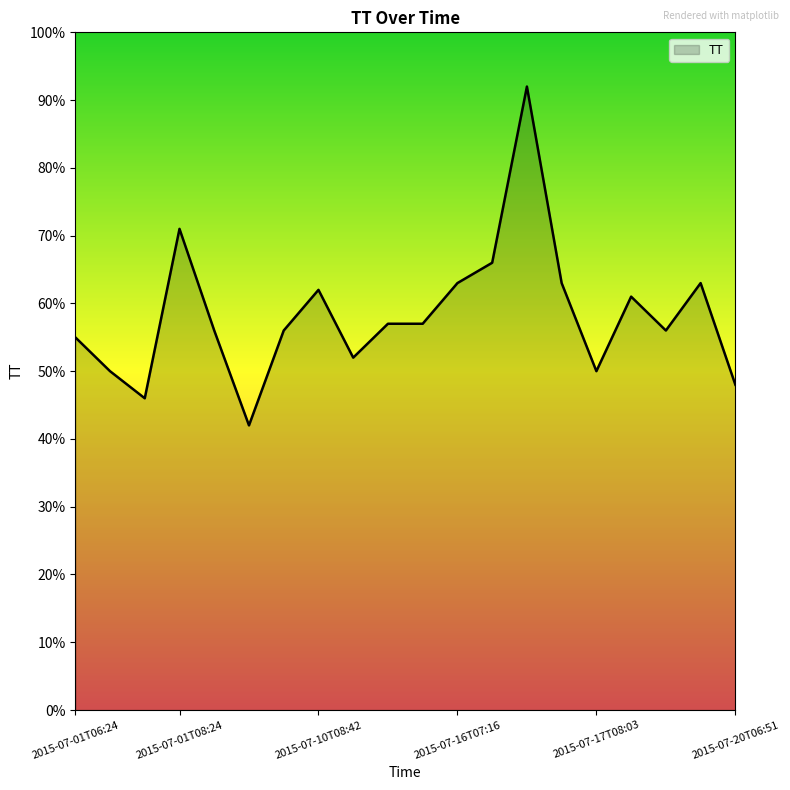

What is the maximum value shown in the chart?

92